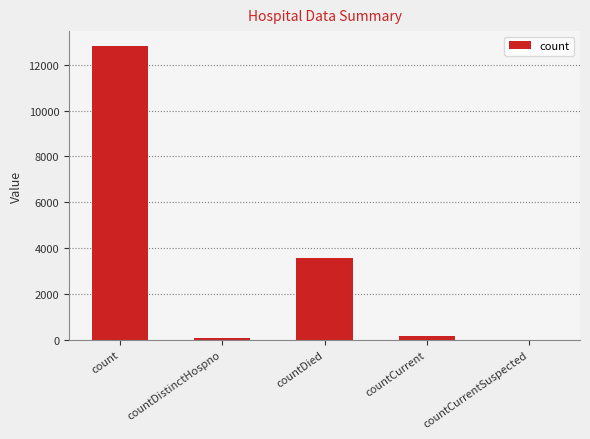

What is the change in value from countDied to countCurrentSuspected?

-3584